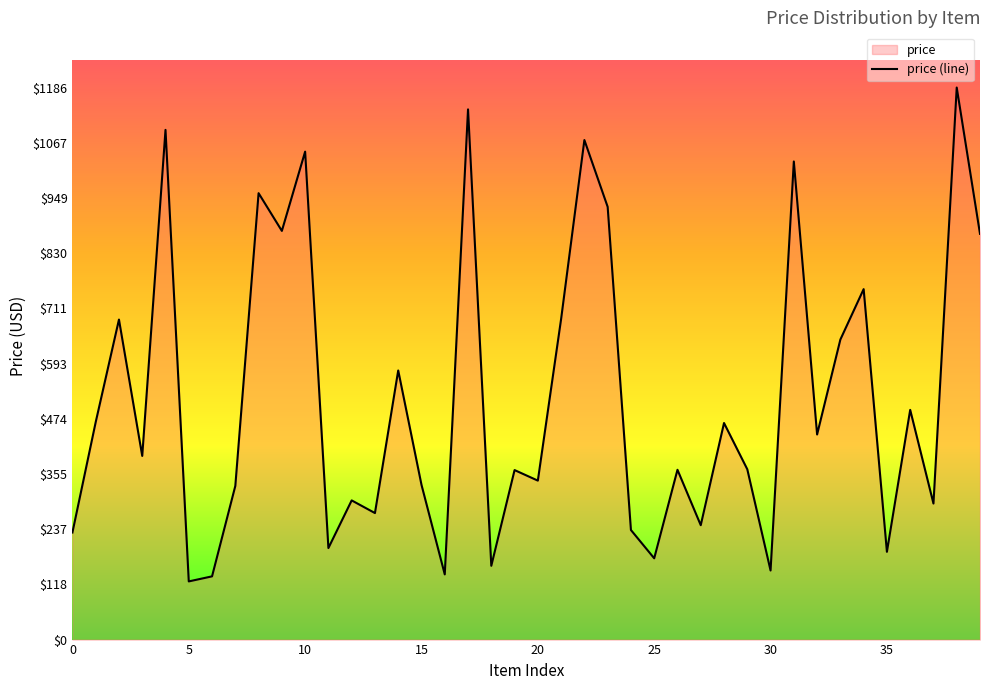

What is the sum of all values?

20771.0